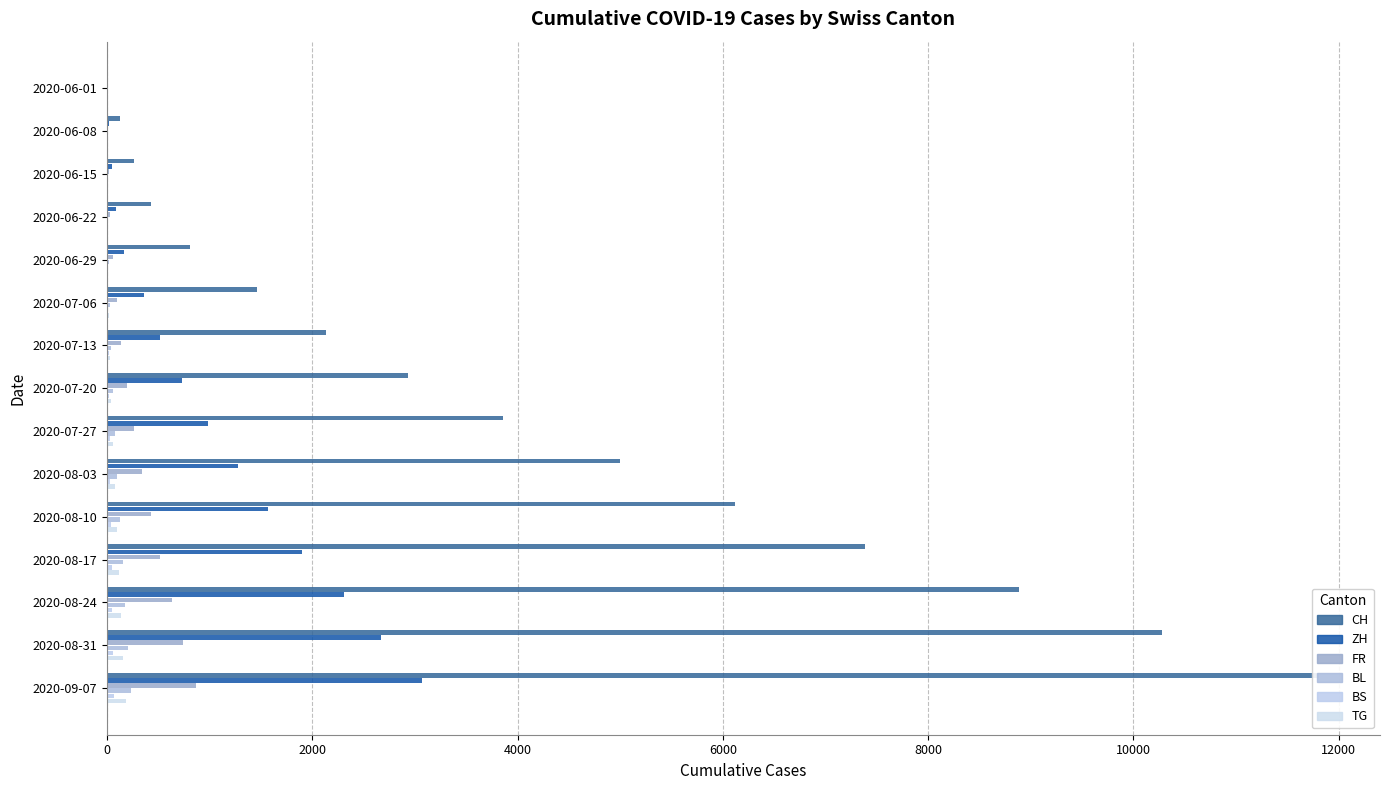

Reading left to right, list all the values displayed in this chart.

CH: 3	125	258	431	809	1465	2133	2934	3858	5003	6121	7387	8887	10281	11813
ZH: 0	23	45	83	161	356	521	726	981	1279	1566	1901	2311	2667	3073
FR: 0	13	22	32	61	94	138	191	261	344	424	516	635	741	864
BL: 1	3	4	7	17	29	43	59	77	101	126	151	179	205	233
BS: 0	4	5	7	7	12	17	22	27	33	39	45	52	59	66
TG: 0	1	1	3	12	21	30	42	57	75	93	113	138	160	186